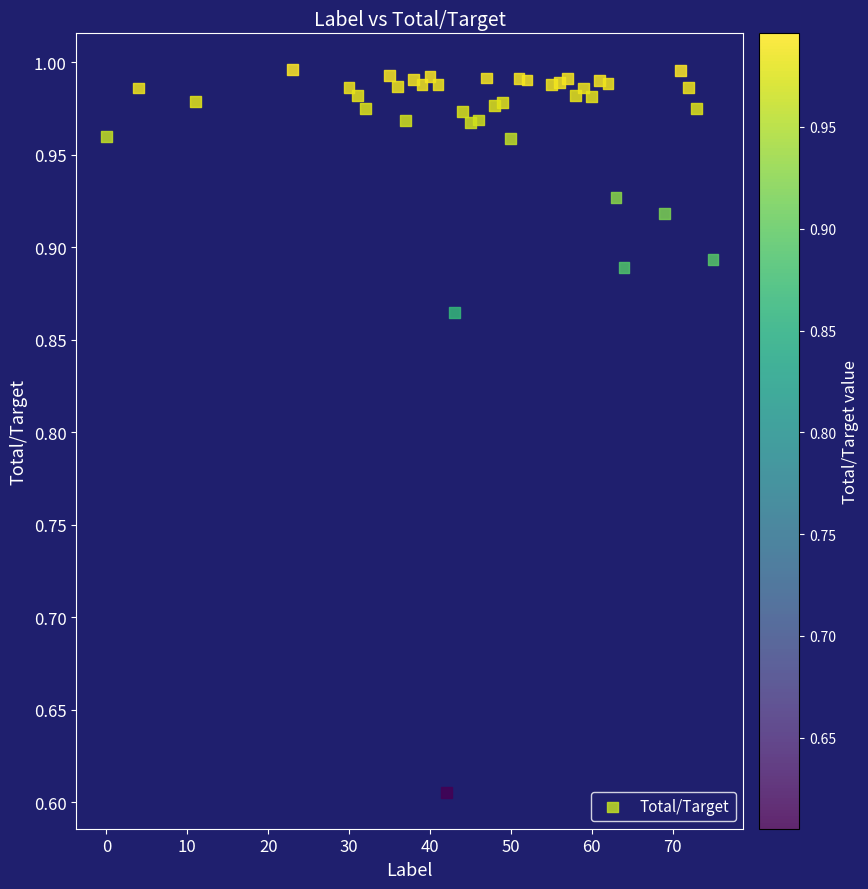

What is the range of Y values (max minus min)?

0.4